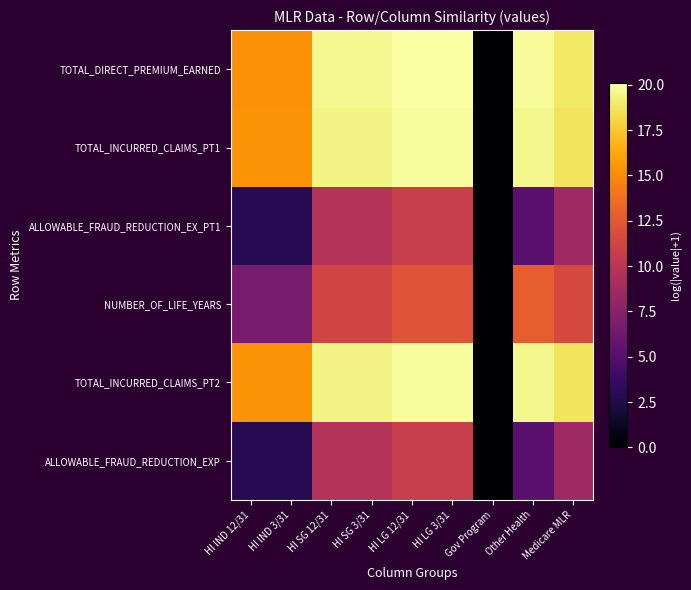

Between HI IND 12/31 and Other Health, which series saw the biggest shift?

NUMBER_OF_LIFE_YEARS